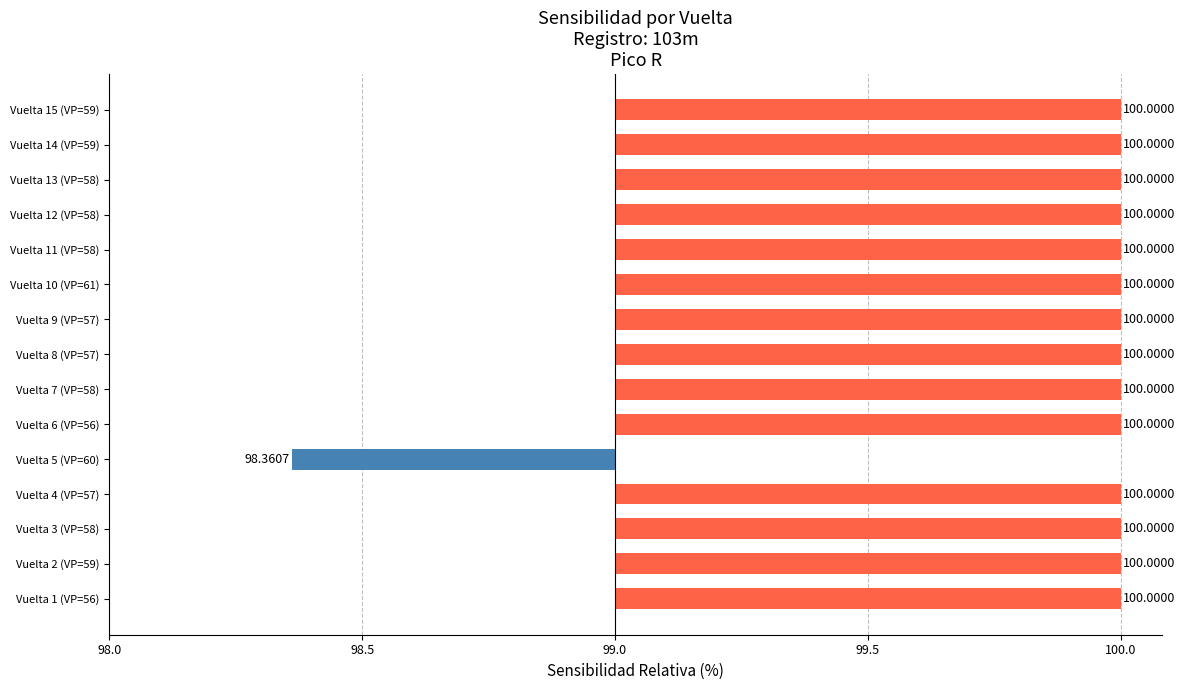

Does the chart contain stacked bars?

No